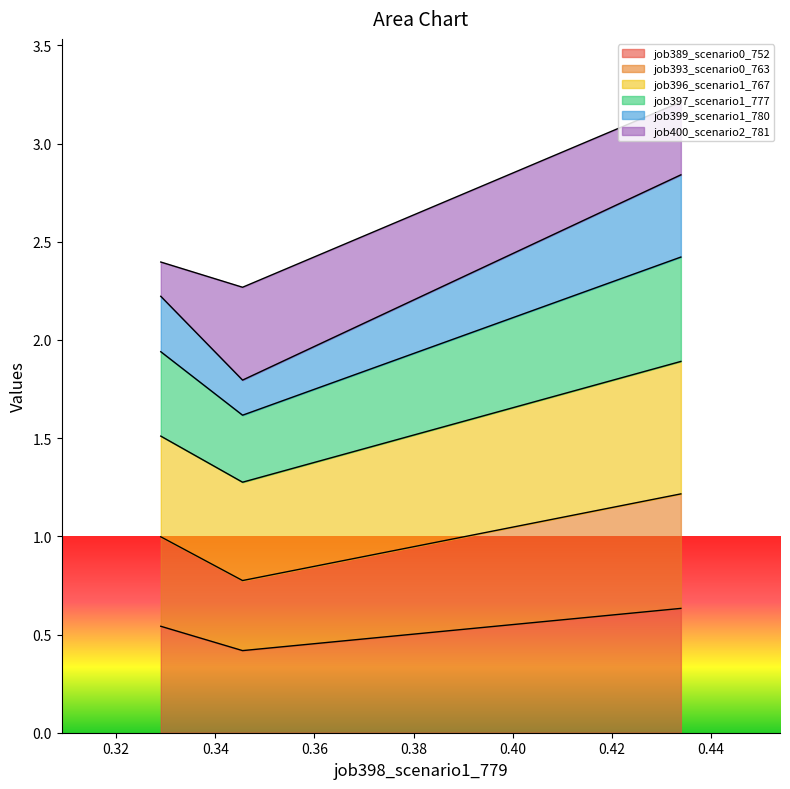

What is the highest value of the job389_scenario0_752 series?

0.6